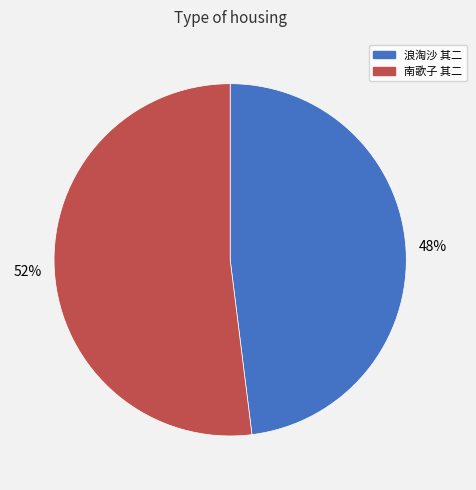

Between 南歌子 其二 and 浪淘沙 其二, which is larger?

南歌子 其二